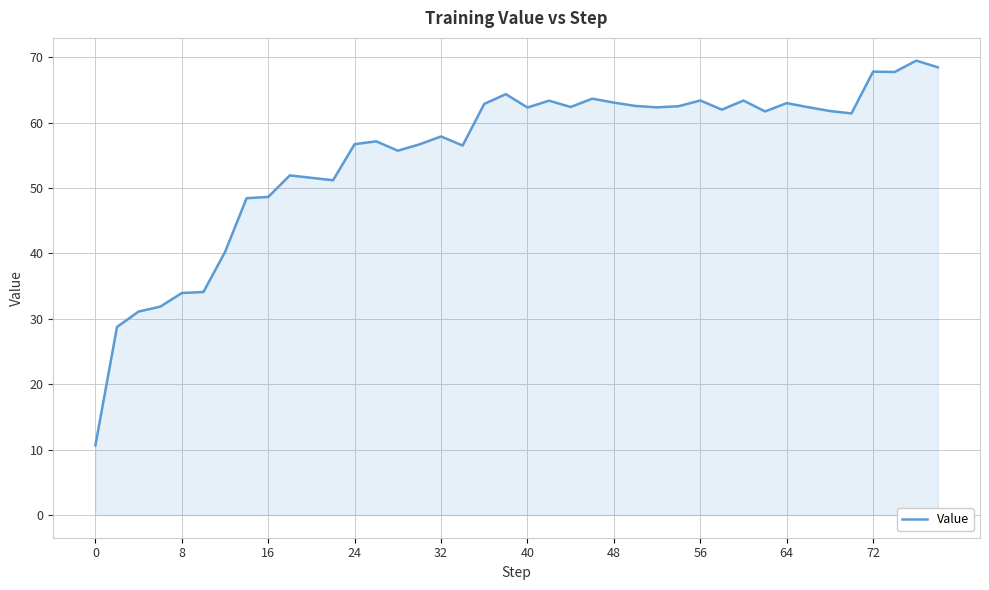

What is the greatest value displayed?

69.5